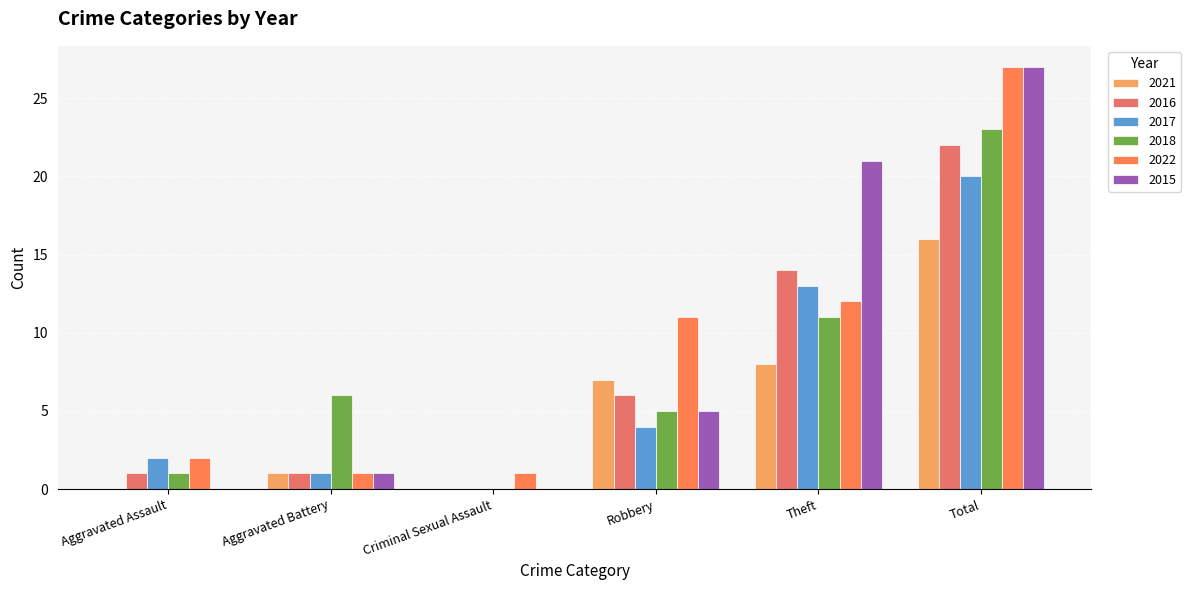

At which category is the sum across all series the highest?

Total